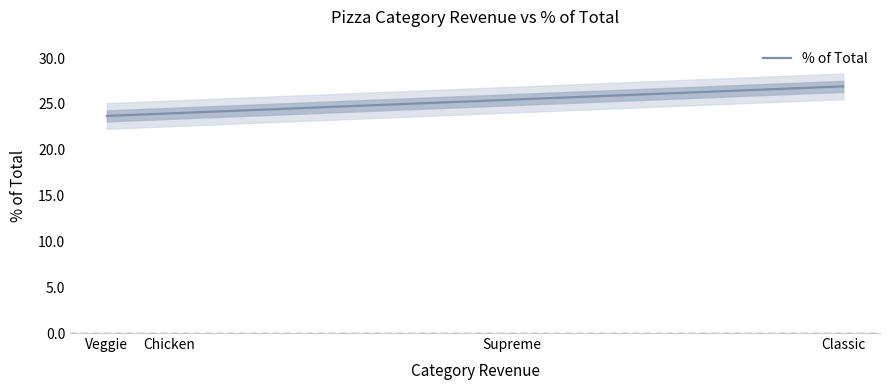

What is the sum of the values at Classic and Supreme?

52.4